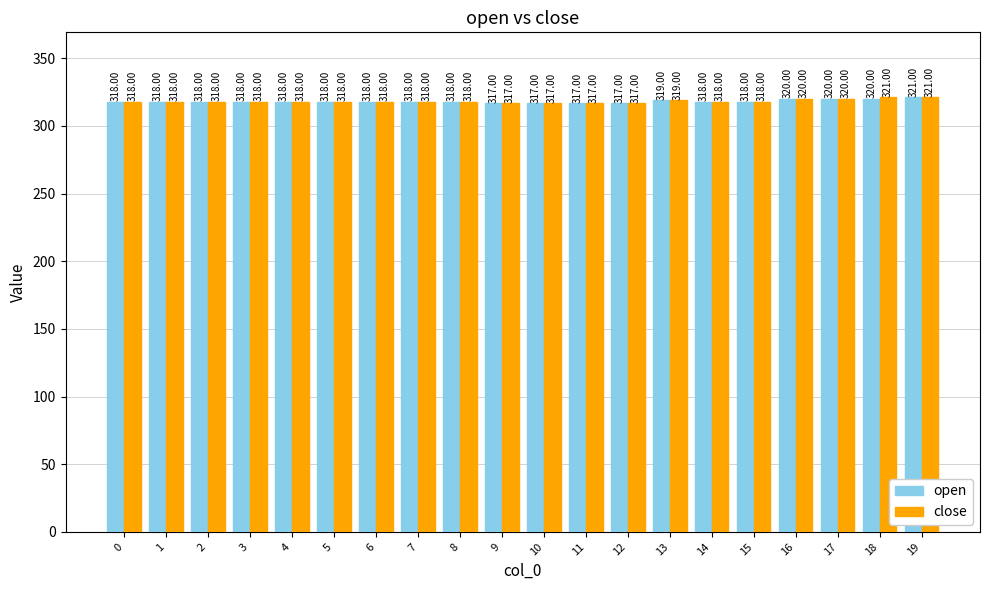

Where is close nearest to the value 319?

13